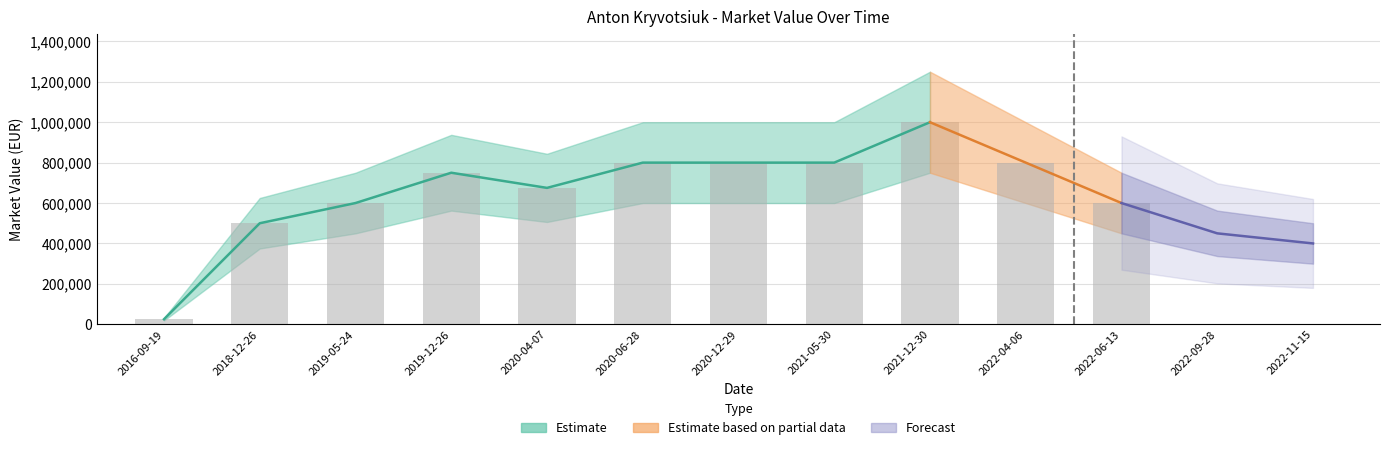

What is the greatest value displayed?

1000000